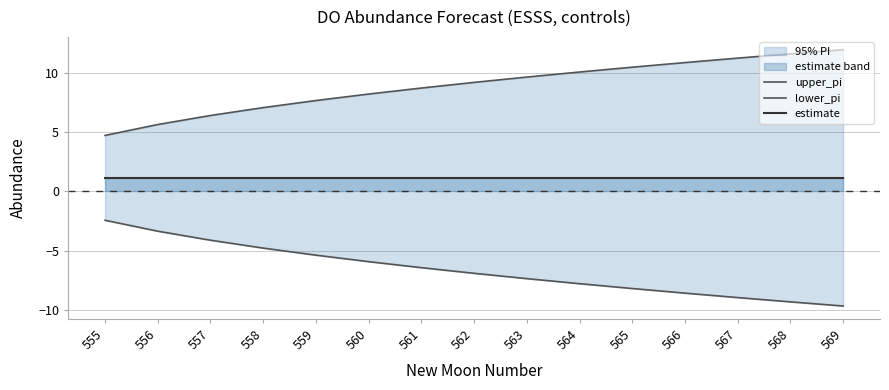

What is the difference between the second highest and second lowest values in the lower_pi series?

6.0